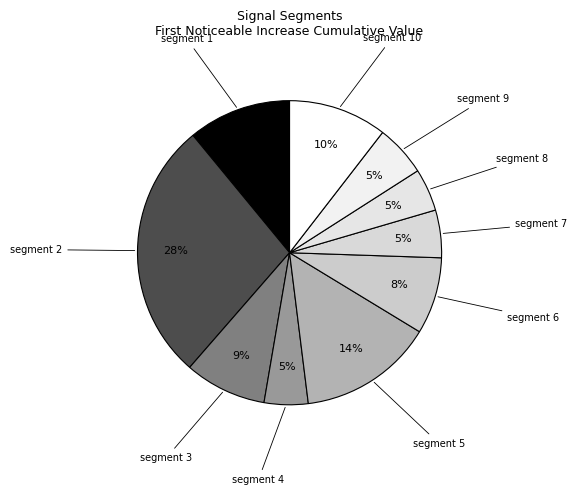

To the nearest percent, what is the average slice percentage?

10%